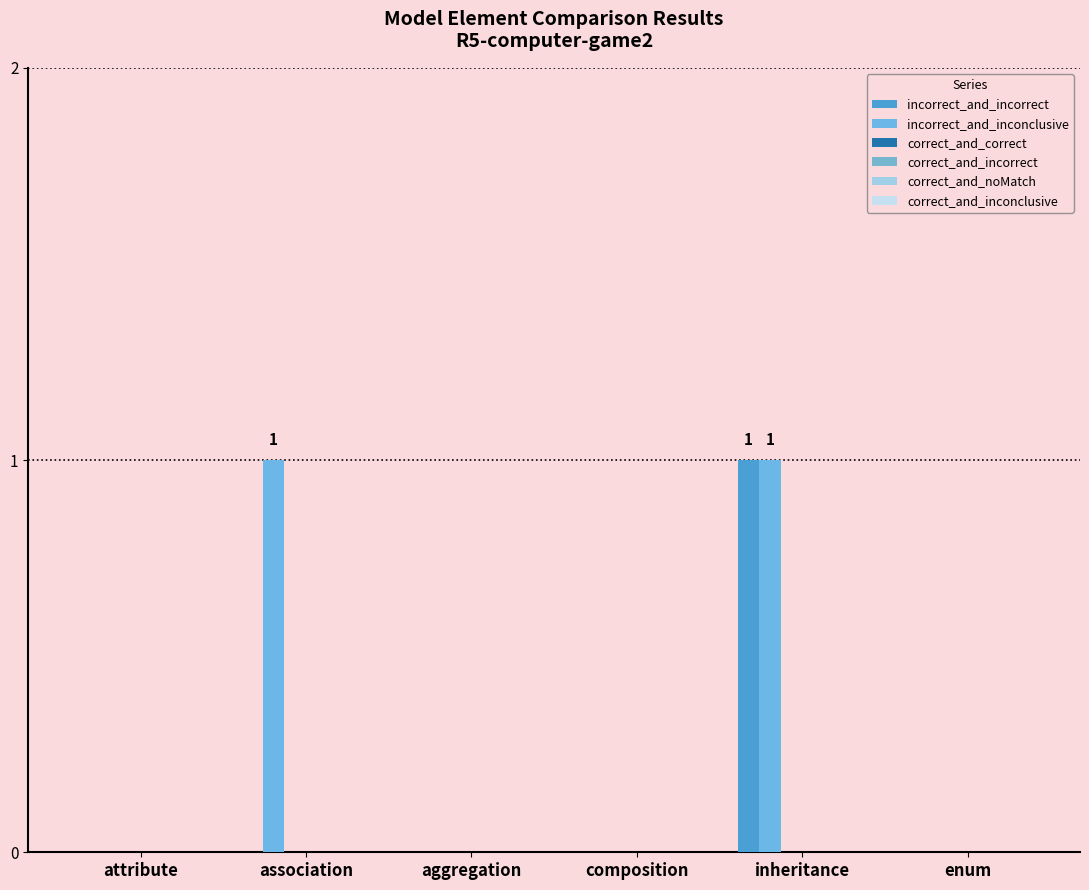

Count the number of data series in this chart.

2